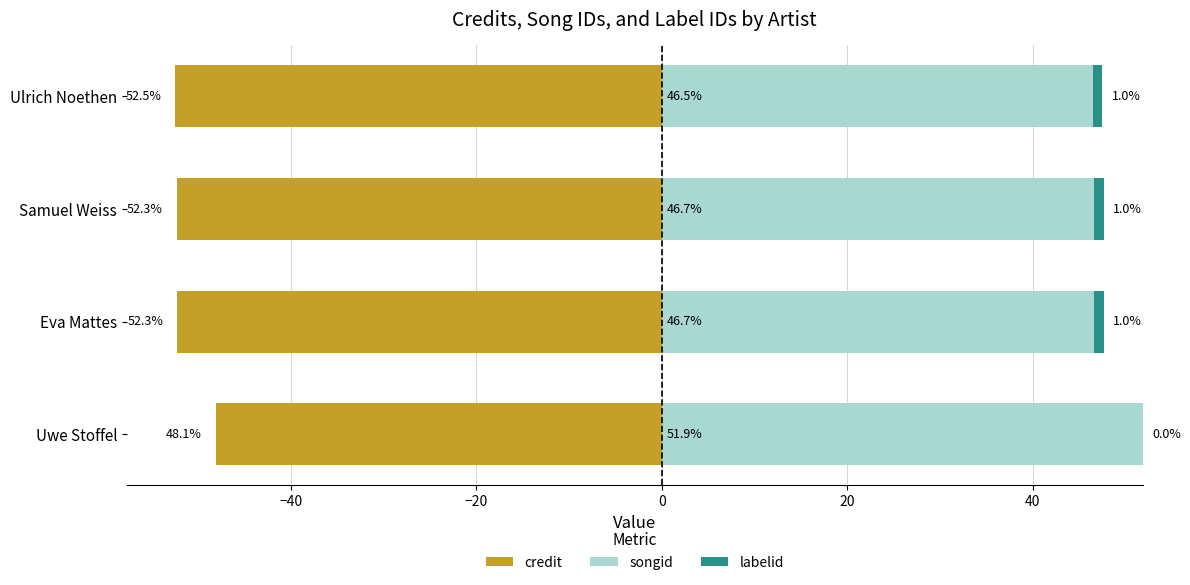

Which series changed the most between Eva Mattes and Ulrich Noethen?

credit